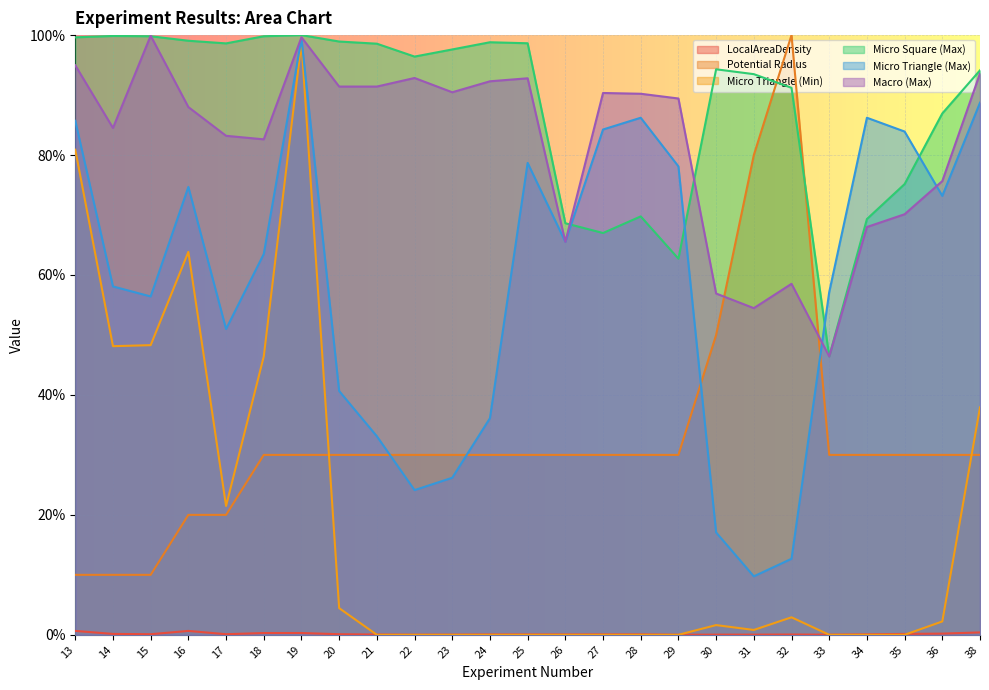

What is the total value across all series at 17?

274.4